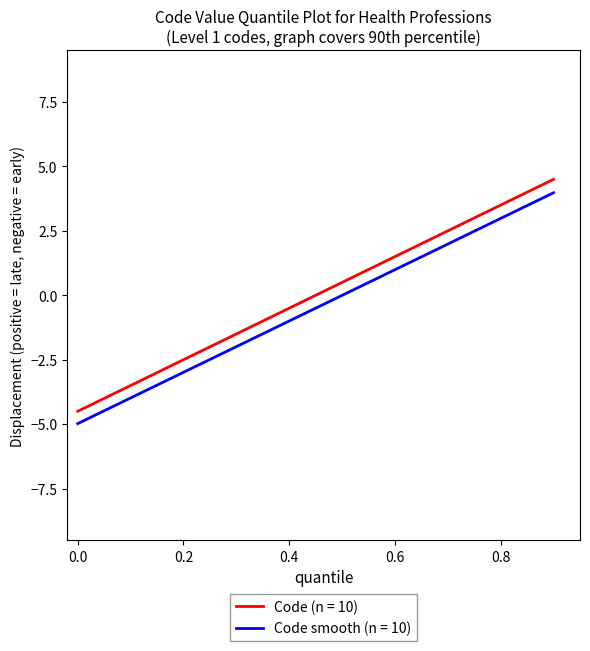

What is the minimum value shown in the chart?

-5.0